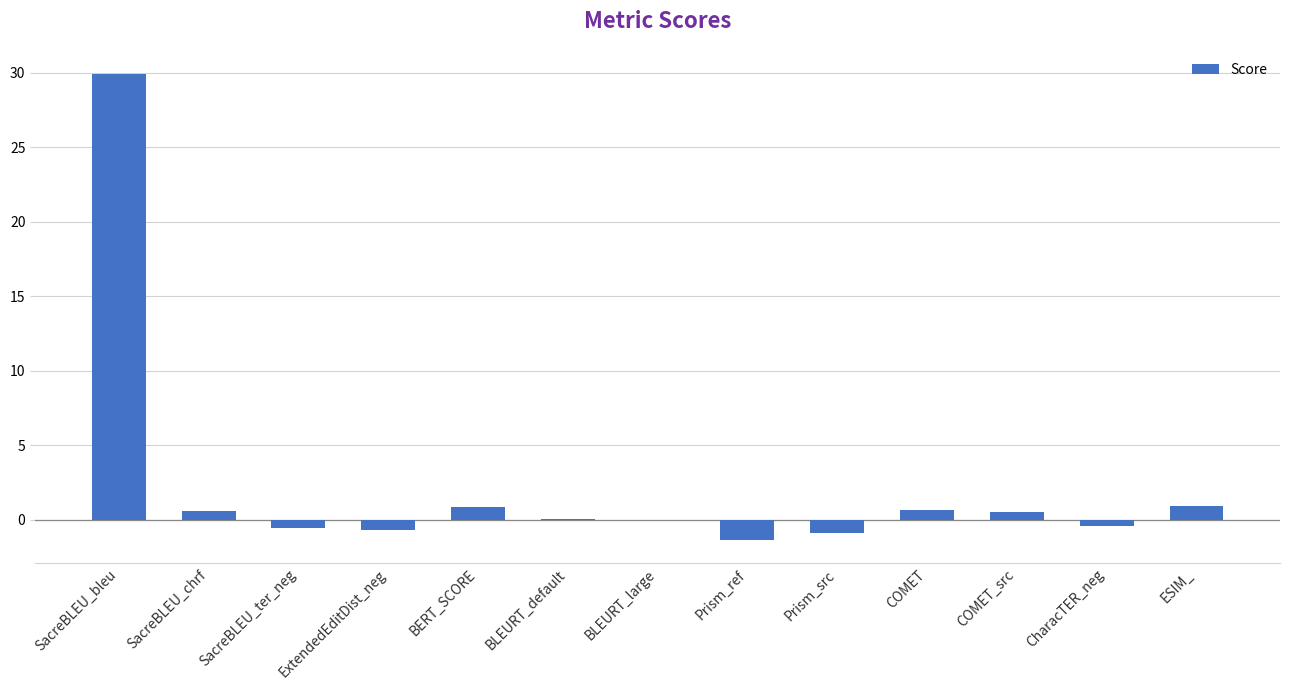

The value at Prism_ref is -1.4. True or false?

True